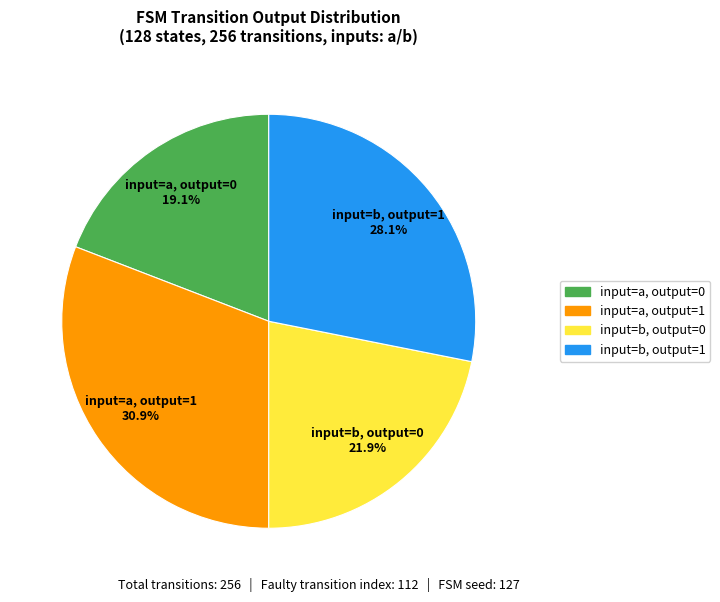

Rank the categories by value from highest to lowest.

input=a, output=1, input=b, output=1, input=b, output=0, input=a, output=0